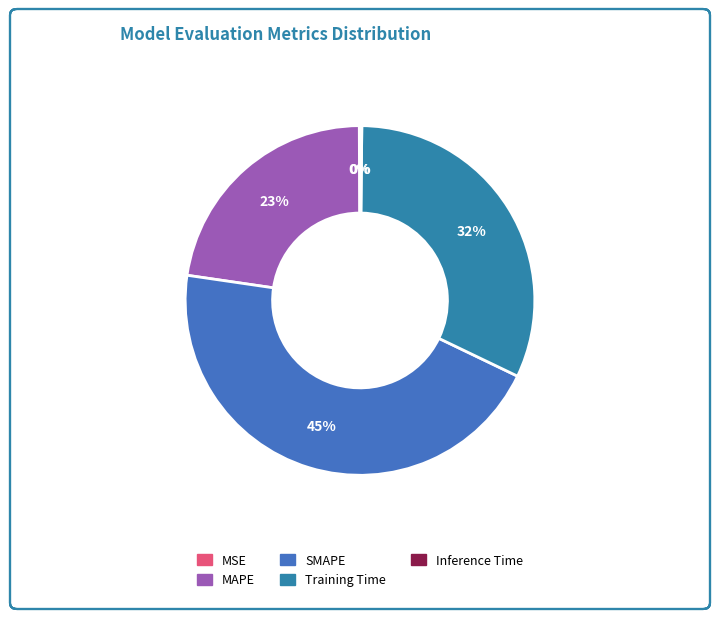

Does any single category account for the majority?

No